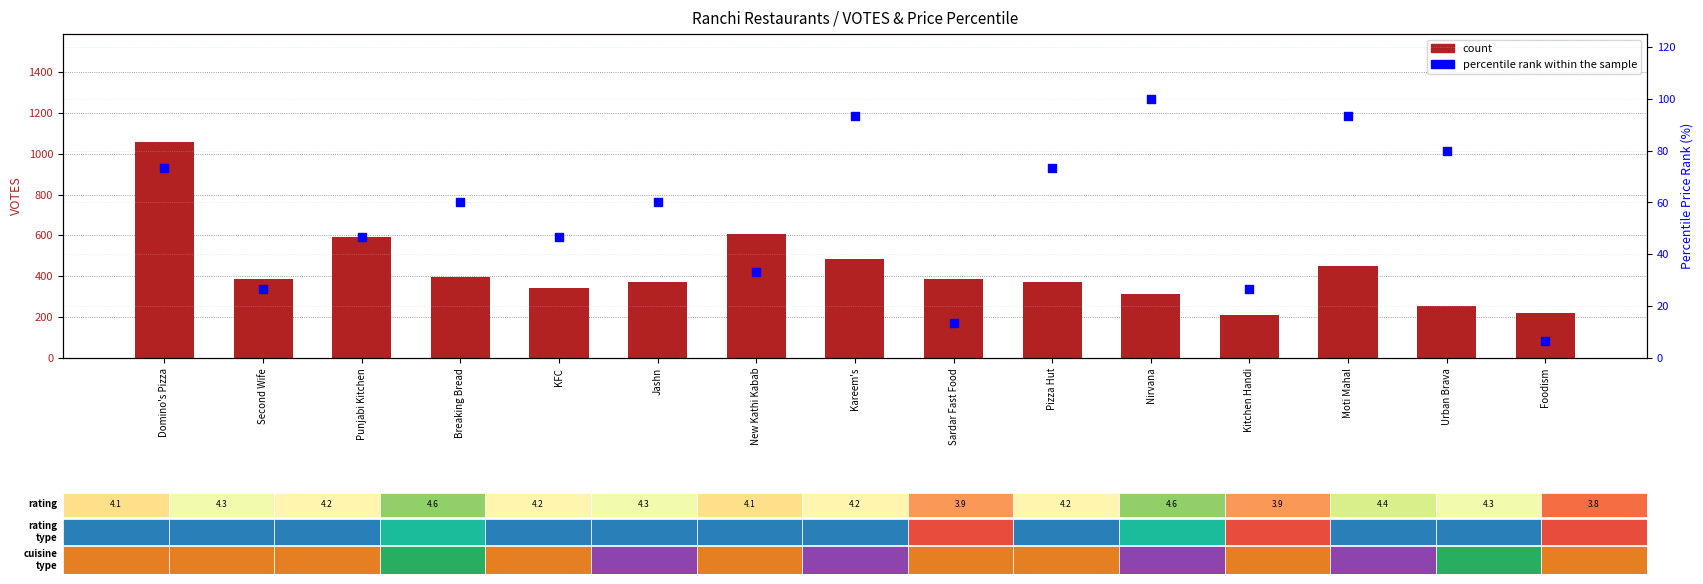

Which series reaches the minimum Y coordinate?

percentile rank within the sample